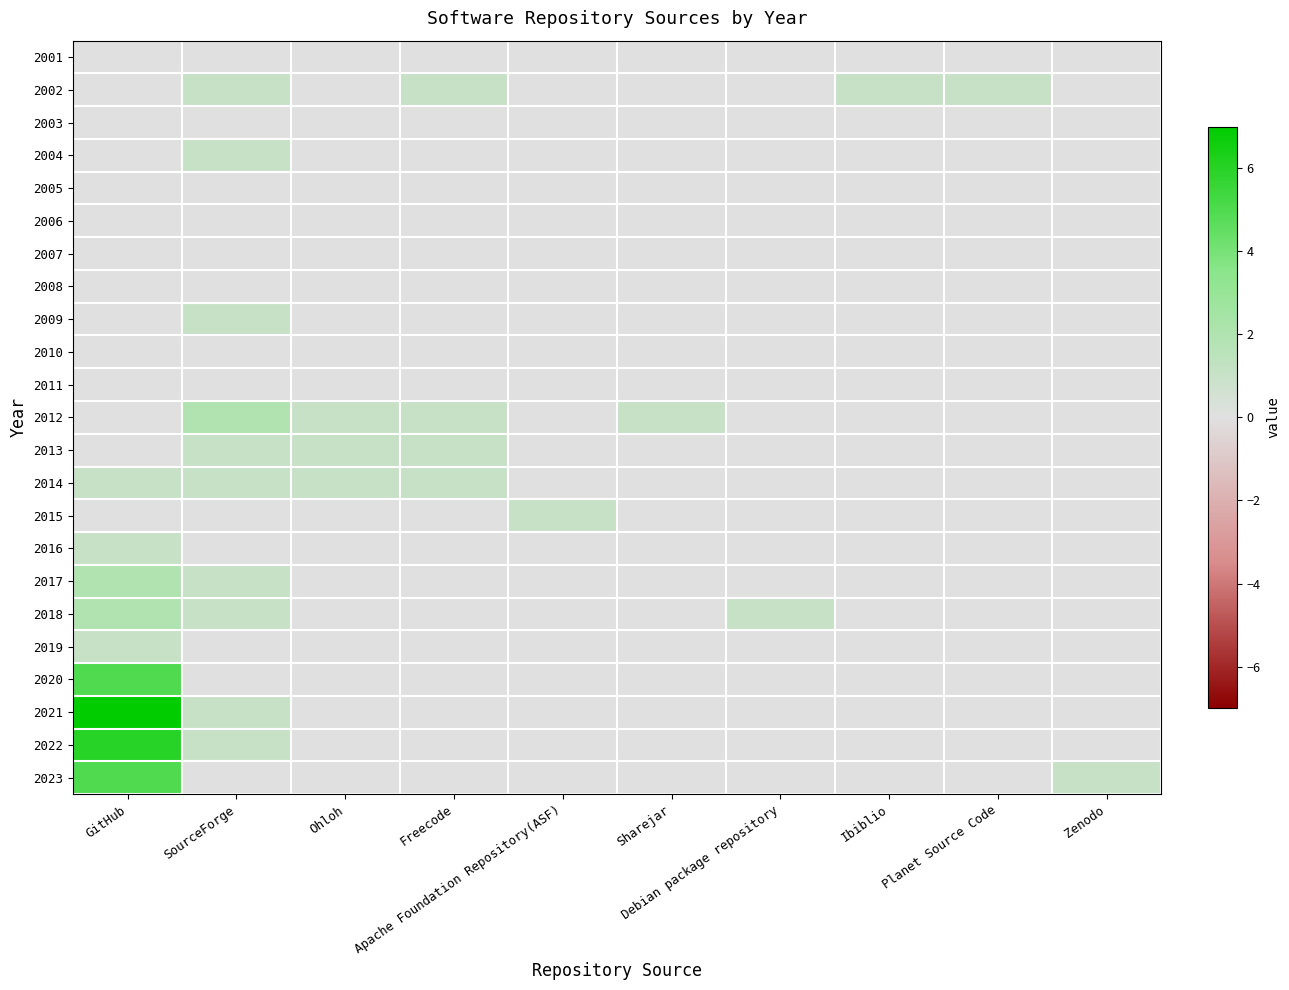

Reading left to right, what are all the values shown in this chart?

2001: GitHub=0	SourceForge=0	Ohloh=0	Freecode=0	Apache Foundation Repository(ASF)=0	Sharejar=0	Debian package repository=0	Ibiblio=0	Planet Source Code=0	Zenodo=0
2002: GitHub=0	SourceForge=1	Ohloh=0	Freecode=1	Apache Foundation Repository(ASF)=0	Sharejar=0	Debian package repository=0	Ibiblio=1	Planet Source Code=1	Zenodo=0
2003: GitHub=0	SourceForge=0	Ohloh=0	Freecode=0	Apache Foundation Repository(ASF)=0	Sharejar=0	Debian package repository=0	Ibiblio=0	Planet Source Code=0	Zenodo=0
2004: GitHub=0	SourceForge=1	Ohloh=0	Freecode=0	Apache Foundation Repository(ASF)=0	Sharejar=0	Debian package repository=0	Ibiblio=0	Planet Source Code=0	Zenodo=0
2005: GitHub=0	SourceForge=0	Ohloh=0	Freecode=0	Apache Foundation Repository(ASF)=0	Sharejar=0	Debian package repository=0	Ibiblio=0	Planet Source Code=0	Zenodo=0
2006: GitHub=0	SourceForge=0	Ohloh=0	Freecode=0	Apache Foundation Repository(ASF)=0	Sharejar=0	Debian package repository=0	Ibiblio=0	Planet Source Code=0	Zenodo=0
2007: GitHub=0	SourceForge=0	Ohloh=0	Freecode=0	Apache Foundation Repository(ASF)=0	Sharejar=0	Debian package repository=0	Ibiblio=0	Planet Source Code=0	Zenodo=0
2008: GitHub=0	SourceForge=0	Ohloh=0	Freecode=0	Apache Foundation Repository(ASF)=0	Sharejar=0	Debian package repository=0	Ibiblio=0	Planet Source Code=0	Zenodo=0
2009: GitHub=0	SourceForge=1	Ohloh=0	Freecode=0	Apache Foundation Repository(ASF)=0	Sharejar=0	Debian package repository=0	Ibiblio=0	Planet Source Code=0	Zenodo=0
2010: GitHub=0	SourceForge=0	Ohloh=0	Freecode=0	Apache Foundation Repository(ASF)=0	Sharejar=0	Debian package repository=0	Ibiblio=0	Planet Source Code=0	Zenodo=0
2011: GitHub=0	SourceForge=0	Ohloh=0	Freecode=0	Apache Foundation Repository(ASF)=0	Sharejar=0	Debian package repository=0	Ibiblio=0	Planet Source Code=0	Zenodo=0
2012: GitHub=0	SourceForge=2	Ohloh=1	Freecode=1	Apache Foundation Repository(ASF)=0	Sharejar=1	Debian package repository=0	Ibiblio=0	Planet Source Code=0	Zenodo=0
2013: GitHub=0	SourceForge=1	Ohloh=1	Freecode=1	Apache Foundation Repository(ASF)=0	Sharejar=0	Debian package repository=0	Ibiblio=0	Planet Source Code=0	Zenodo=0
2014: GitHub=1	SourceForge=1	Ohloh=1	Freecode=1	Apache Foundation Repository(ASF)=0	Sharejar=0	Debian package repository=0	Ibiblio=0	Planet Source Code=0	Zenodo=0
2015: GitHub=0	SourceForge=0	Ohloh=0	Freecode=0	Apache Foundation Repository(ASF)=1	Sharejar=0	Debian package repository=0	Ibiblio=0	Planet Source Code=0	Zenodo=0
2016: GitHub=1	SourceForge=0	Ohloh=0	Freecode=0	Apache Foundation Repository(ASF)=0	Sharejar=0	Debian package repository=0	Ibiblio=0	Planet Source Code=0	Zenodo=0
2017: GitHub=2	SourceForge=1	Ohloh=0	Freecode=0	Apache Foundation Repository(ASF)=0	Sharejar=0	Debian package repository=0	Ibiblio=0	Planet Source Code=0	Zenodo=0
2018: GitHub=2	SourceForge=1	Ohloh=0	Freecode=0	Apache Foundation Repository(ASF)=0	Sharejar=0	Debian package repository=1	Ibiblio=0	Planet Source Code=0	Zenodo=0
2019: GitHub=1	SourceForge=0	Ohloh=0	Freecode=0	Apache Foundation Repository(ASF)=0	Sharejar=0	Debian package repository=0	Ibiblio=0	Planet Source Code=0	Zenodo=0
2020: GitHub=5	SourceForge=0	Ohloh=0	Freecode=0	Apache Foundation Repository(ASF)=0	Sharejar=0	Debian package repository=0	Ibiblio=0	Planet Source Code=0	Zenodo=0
2021: GitHub=7	SourceForge=1	Ohloh=0	Freecode=0	Apache Foundation Repository(ASF)=0	Sharejar=0	Debian package repository=0	Ibiblio=0	Planet Source Code=0	Zenodo=0
2022: GitHub=6	SourceForge=1	Ohloh=0	Freecode=0	Apache Foundation Repository(ASF)=0	Sharejar=0	Debian package repository=0	Ibiblio=0	Planet Source Code=0	Zenodo=0
2023: GitHub=5	SourceForge=0	Ohloh=0	Freecode=0	Apache Foundation Repository(ASF)=0	Sharejar=0	Debian package repository=0	Ibiblio=0	Planet Source Code=0	Zenodo=1